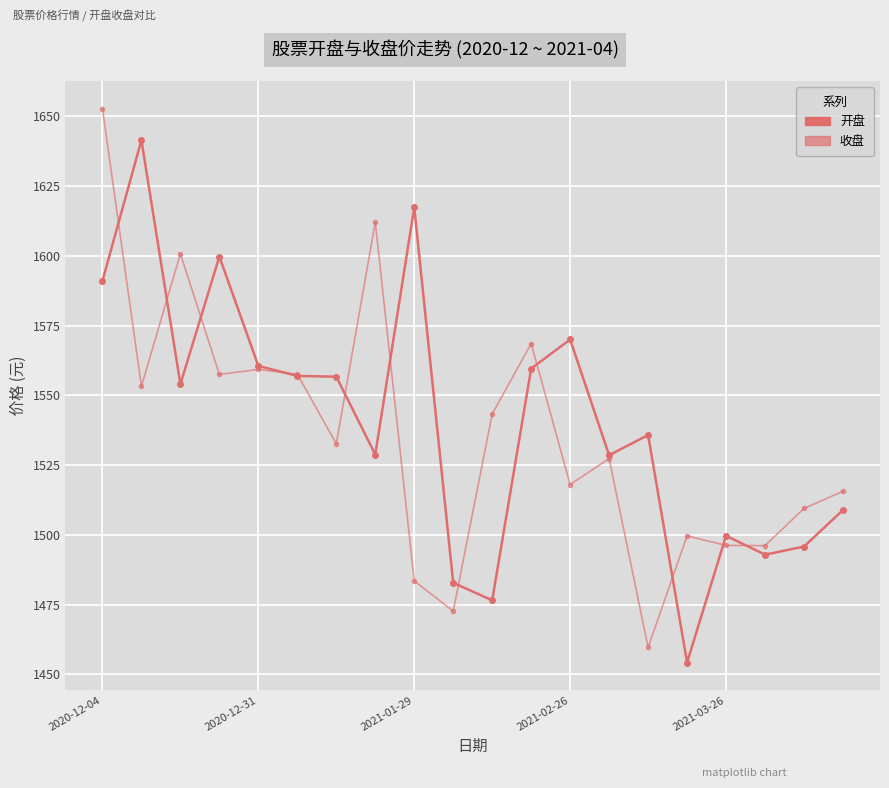

How many lines are shown in the chart?

2